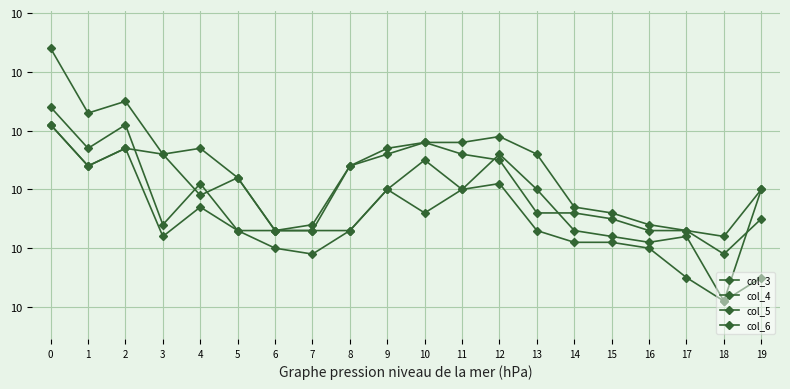

Does the chart have visible grid lines?

Yes